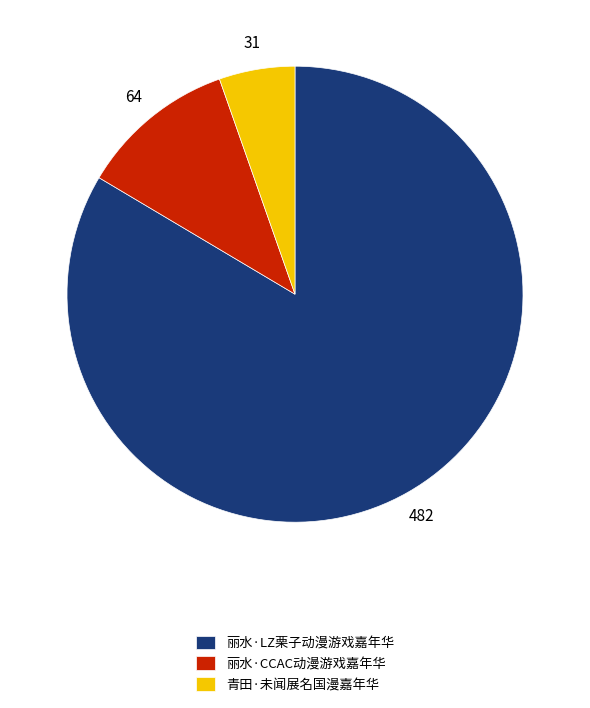

Rank the categories by value from lowest to highest.

青田·未闻展名国漫嘉年华, 丽水·CCAC动漫游戏嘉年华, 丽水·LZ栗子动漫游戏嘉年华